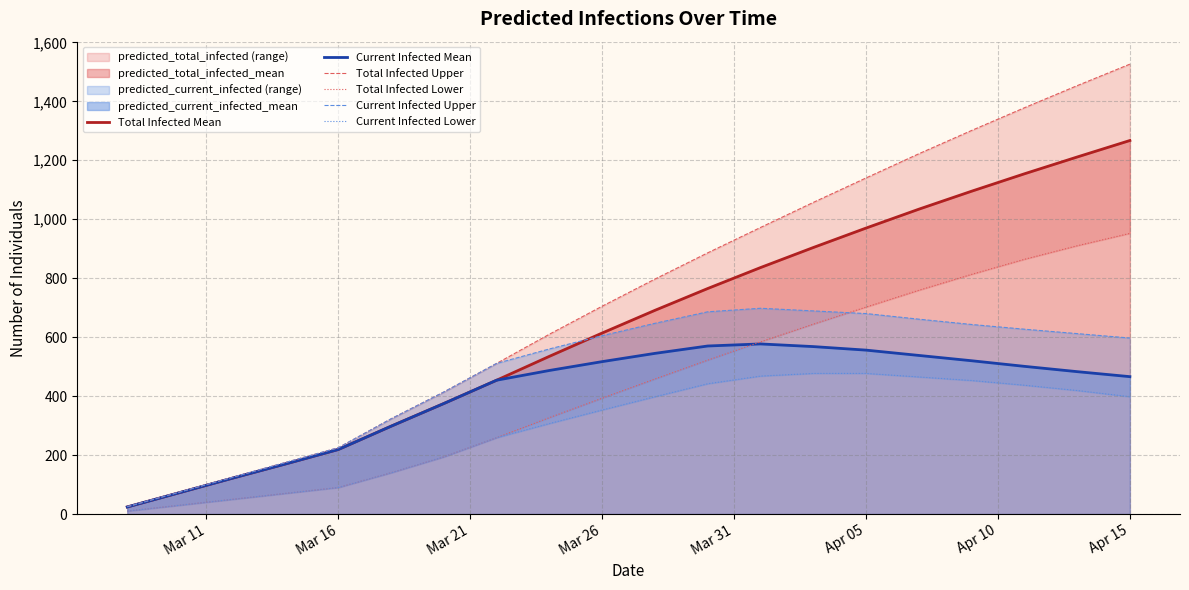

What is the minimum value for Total Infected Upper?

25